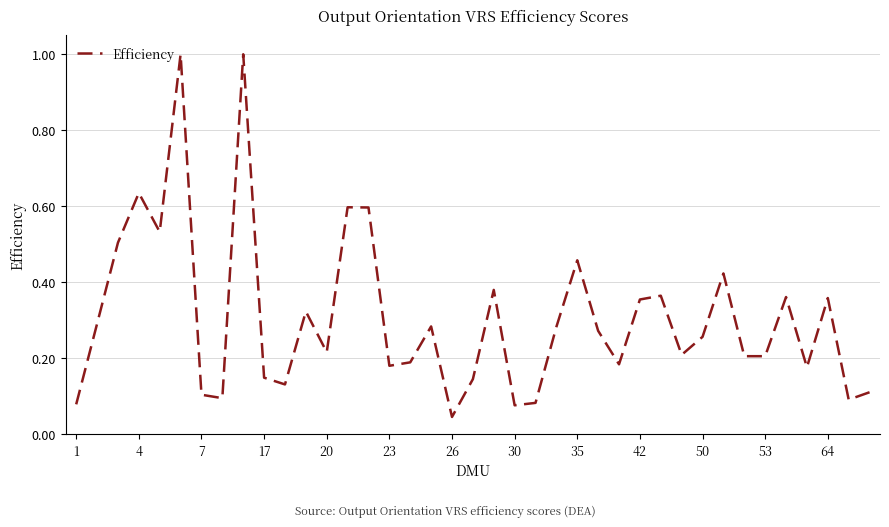

What is the greatest value displayed?

1.0